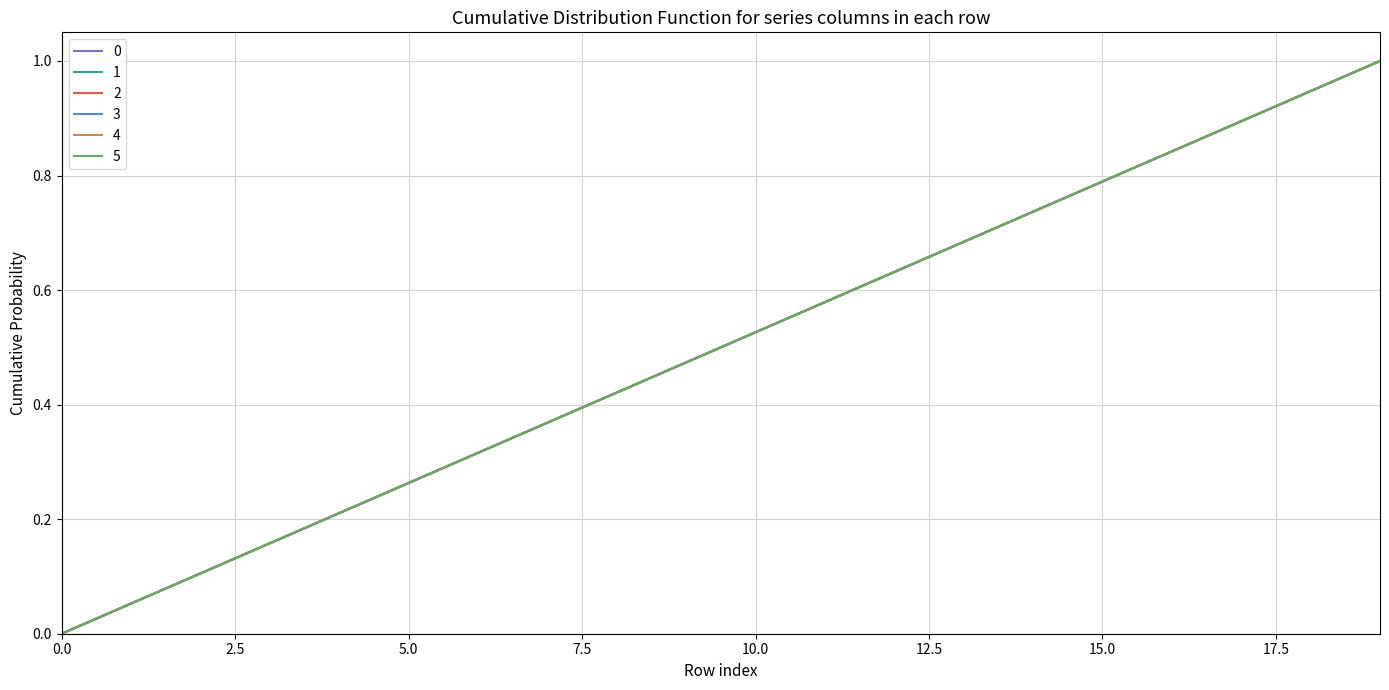

True or false: 3 and 0 intersect in this chart.

False